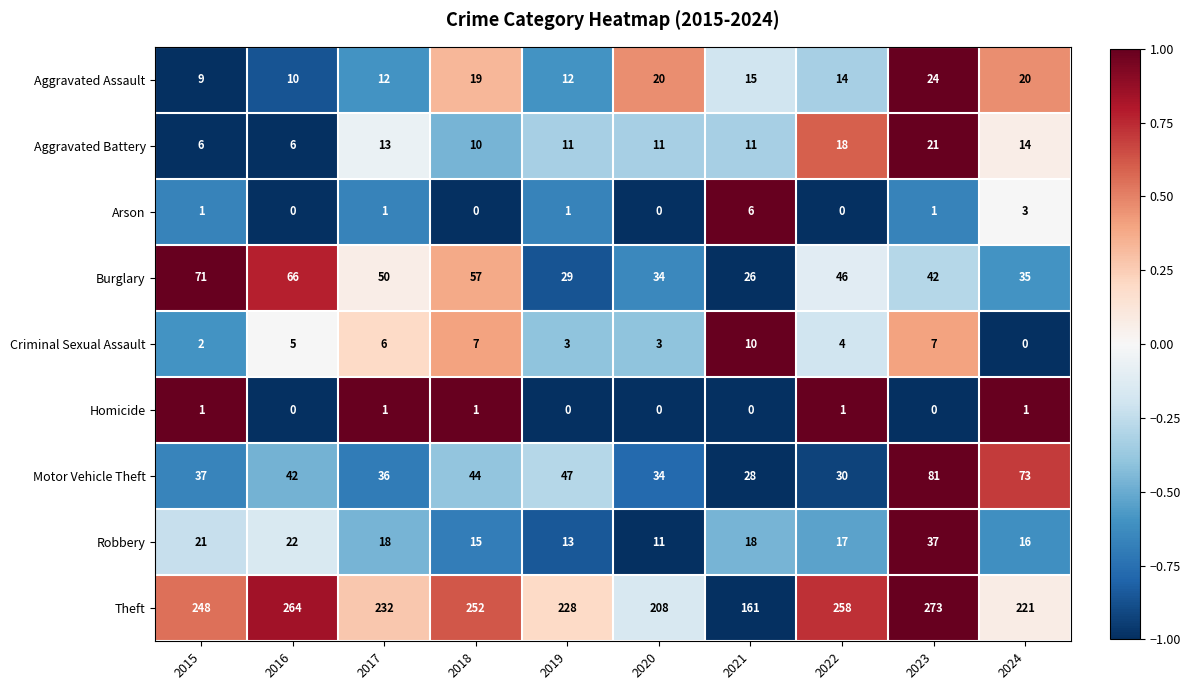

What is the spread (max minus min) of values at 2015?

247